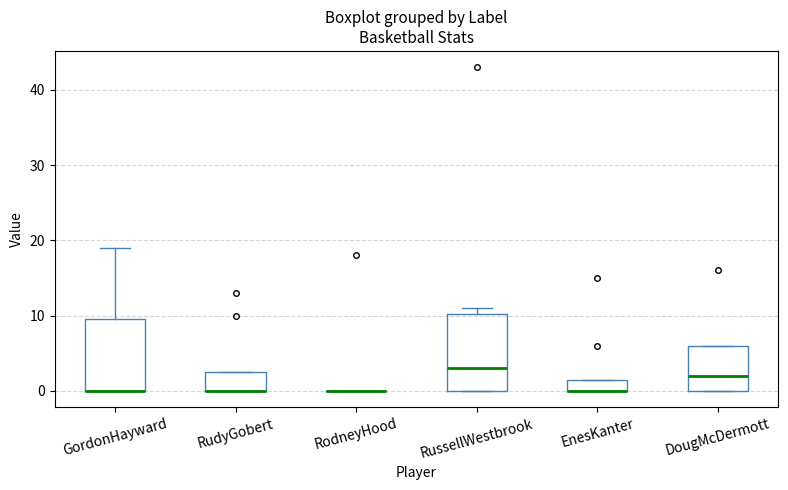

Reading left to right, read every box against the y-axis: the position of its median line, the range the box covers, and the ends of its whiskers. The values are not printed on the chart, so give them approximately, as read against the axis.

GordonHayward: median 0 (drawn on the box's lower edge), box 0 to 10, whiskers 0 to 19
RudyGobert: median 0 (drawn on the box's lower edge), box 0 to 3, whiskers 0 to 3
RodneyHood: box collapsed to a line at 0, whiskers 0 to 0
RussellWestbrook: median 3, box 0 to 10, whiskers 0 to 11
EnesKanter: median 0 (drawn on the box's lower edge), box 0 to 2, whiskers 0 to 2
DougMcDermott: median 2, box 0 to 6, whiskers 0 to 6